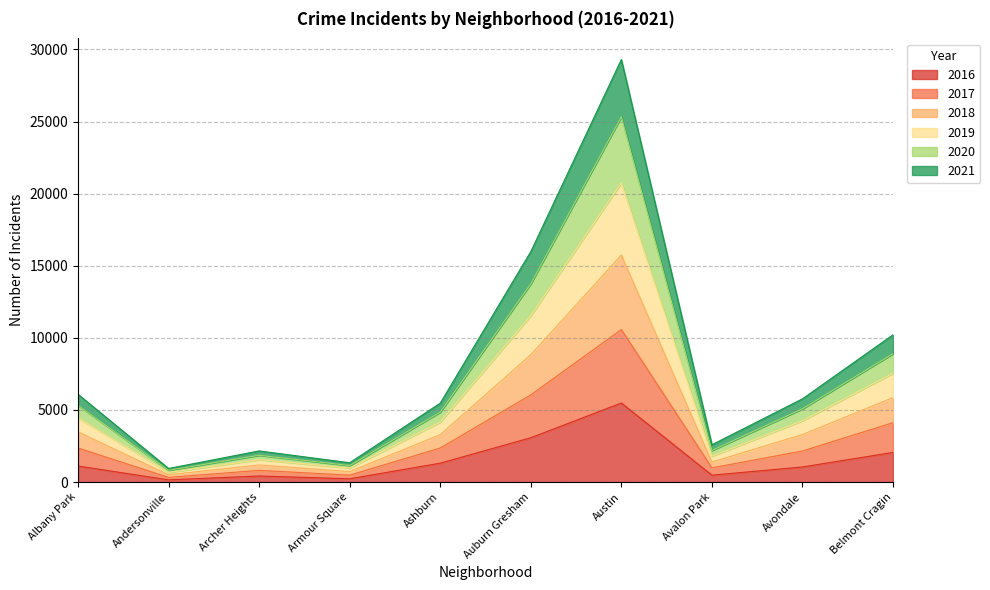

At which label does 2016 reach its peak?

Austin